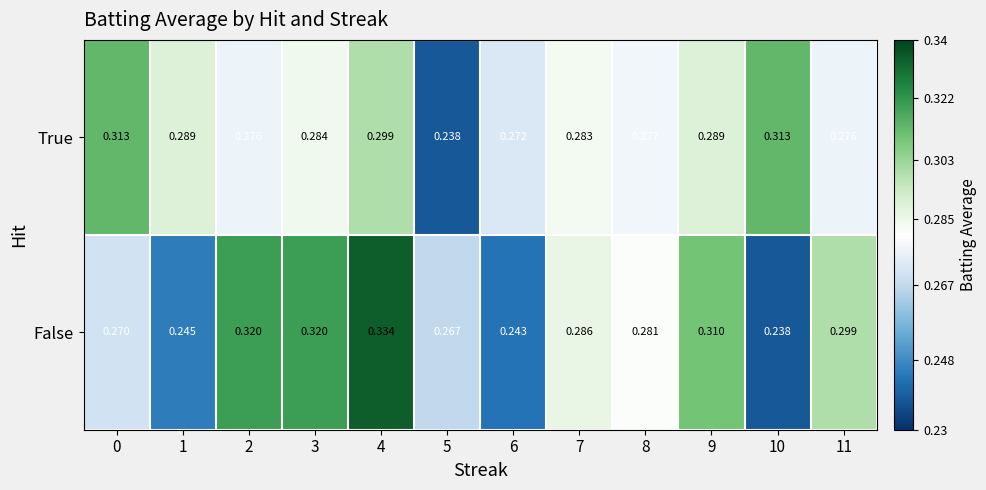

Which series changed the most between 8 and 10?

False